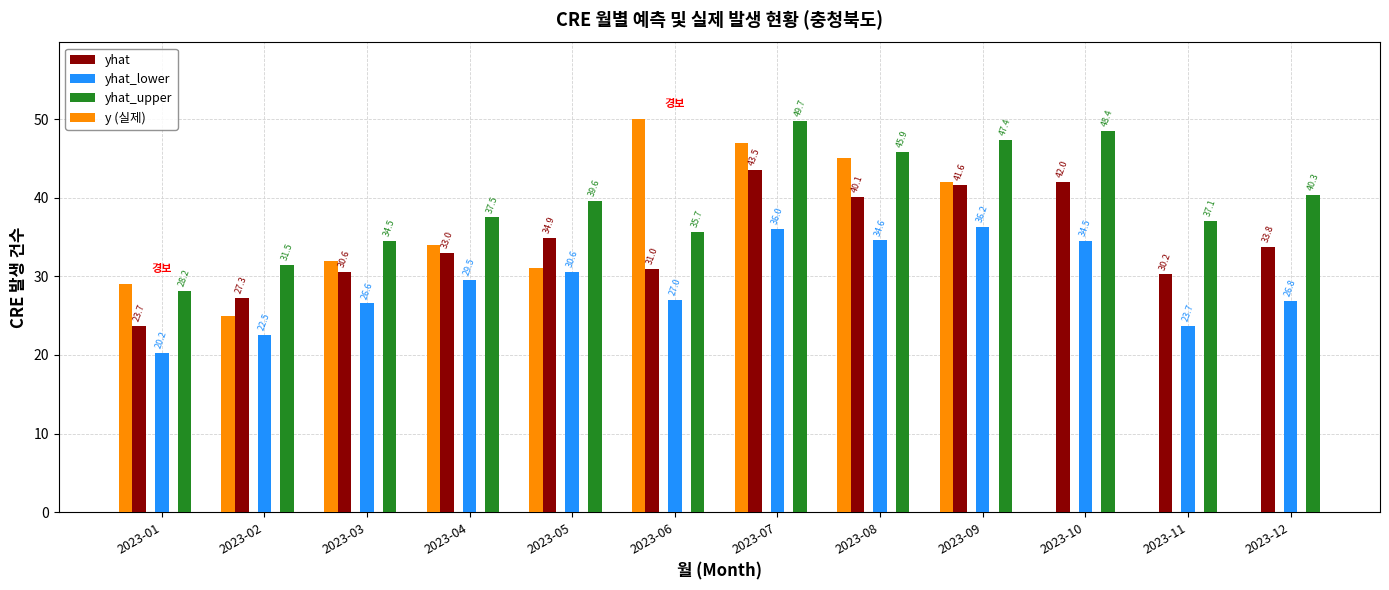

Are the bars horizontal?

No